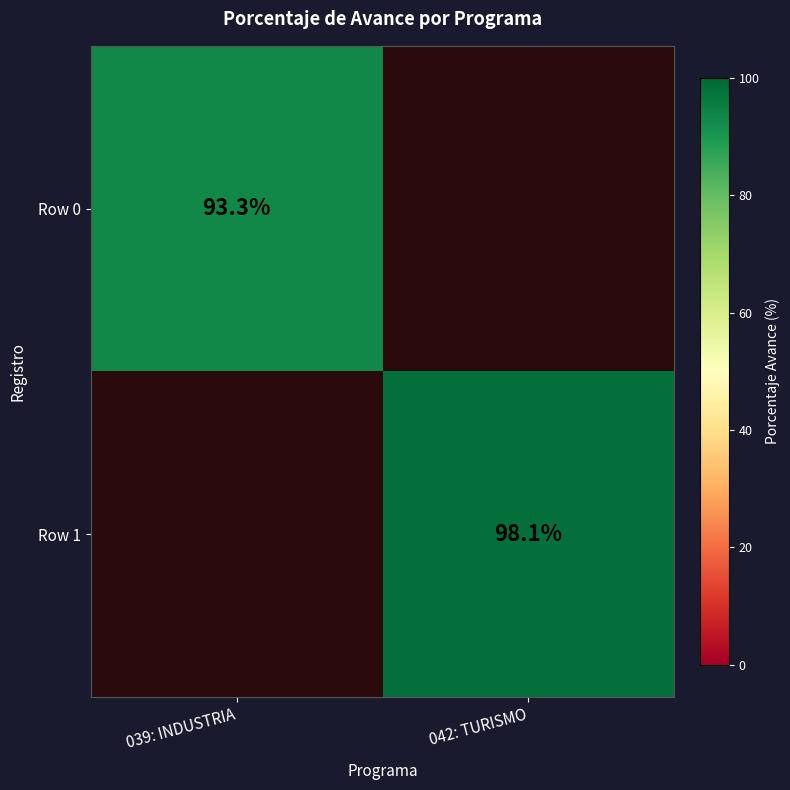

Is the value of Row 0 at 039: INDUSTRIA greater than the value of Row 1 at 042: TURISMO?

No